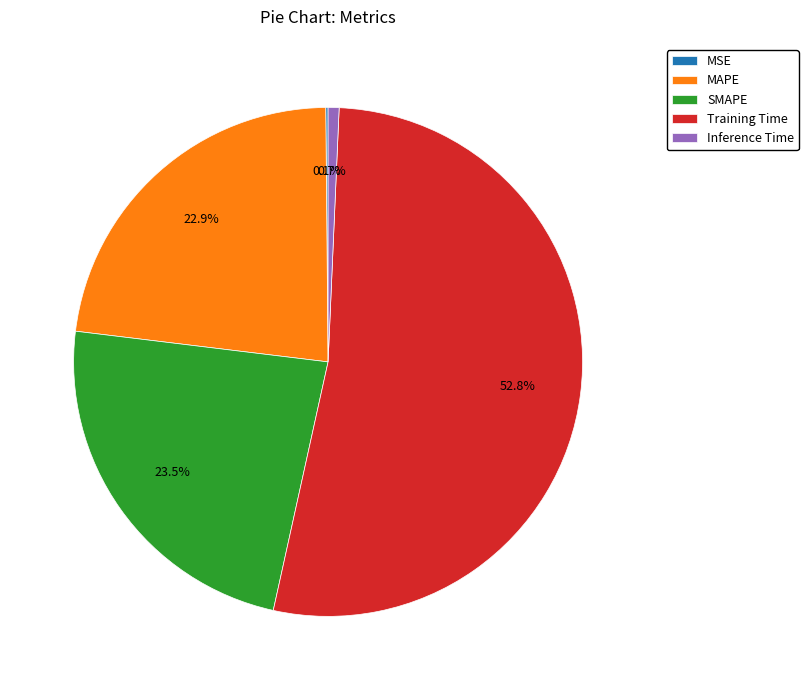

What is the total percentage of Training Time and MAPE?

75.7%